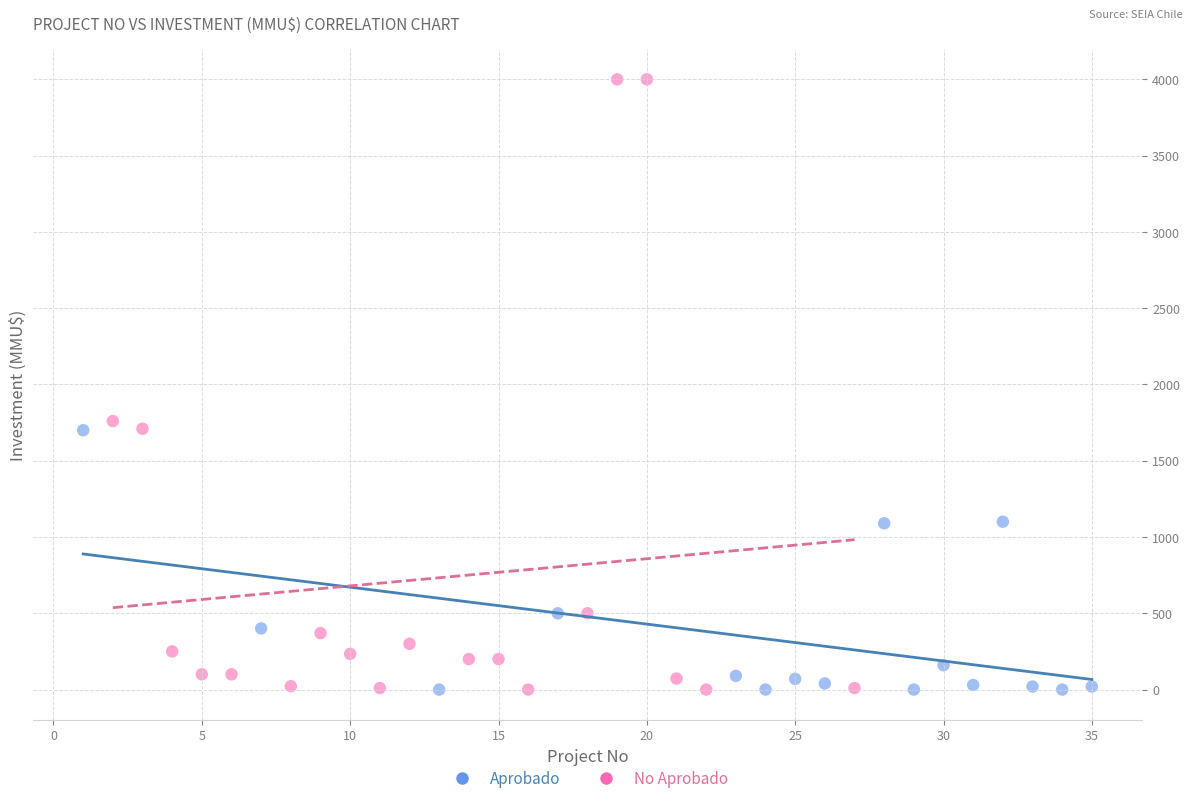

Which series reaches the maximum Y coordinate?

No Aprobado